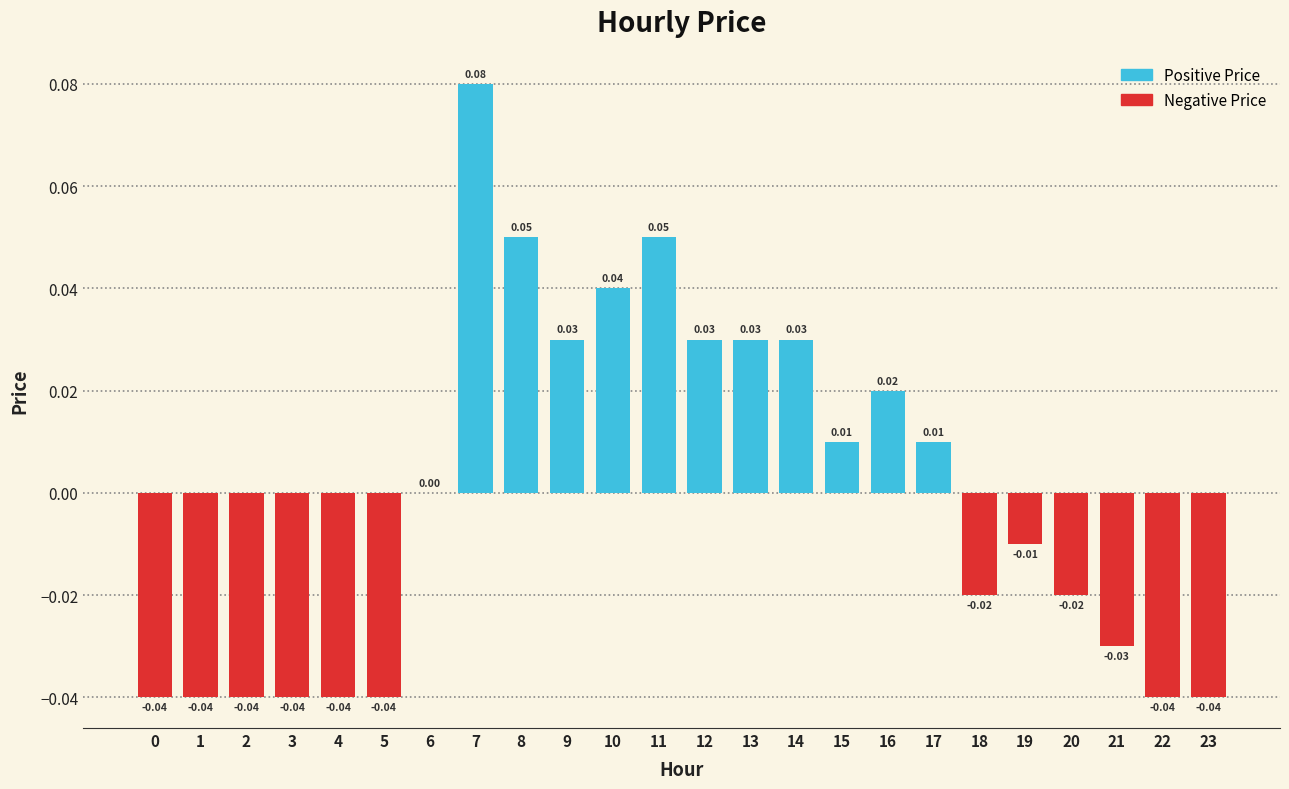

Which has a higher value, 17 or 8?

8